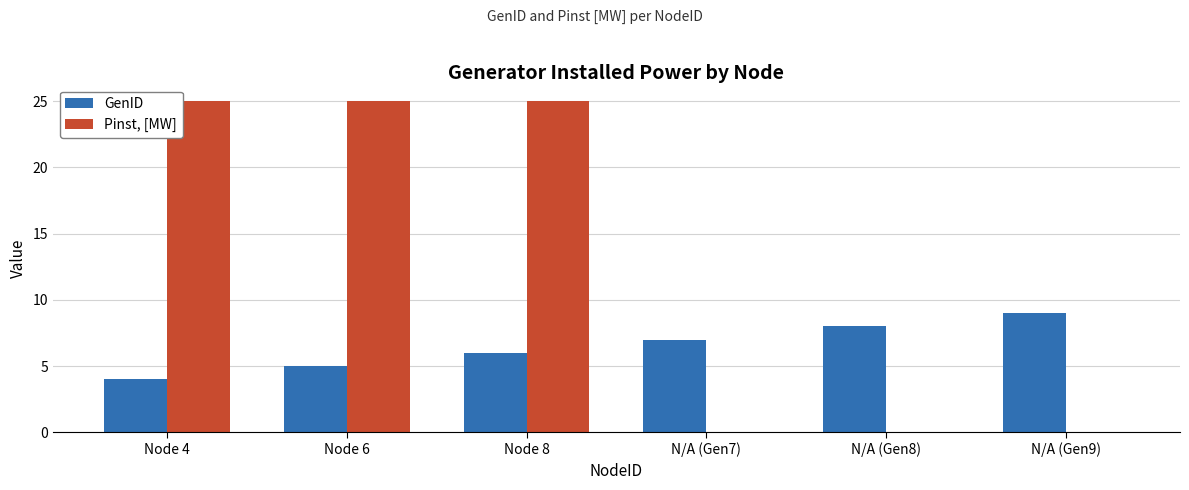

True or false: GenID has a value of 2 at Node 4.

False